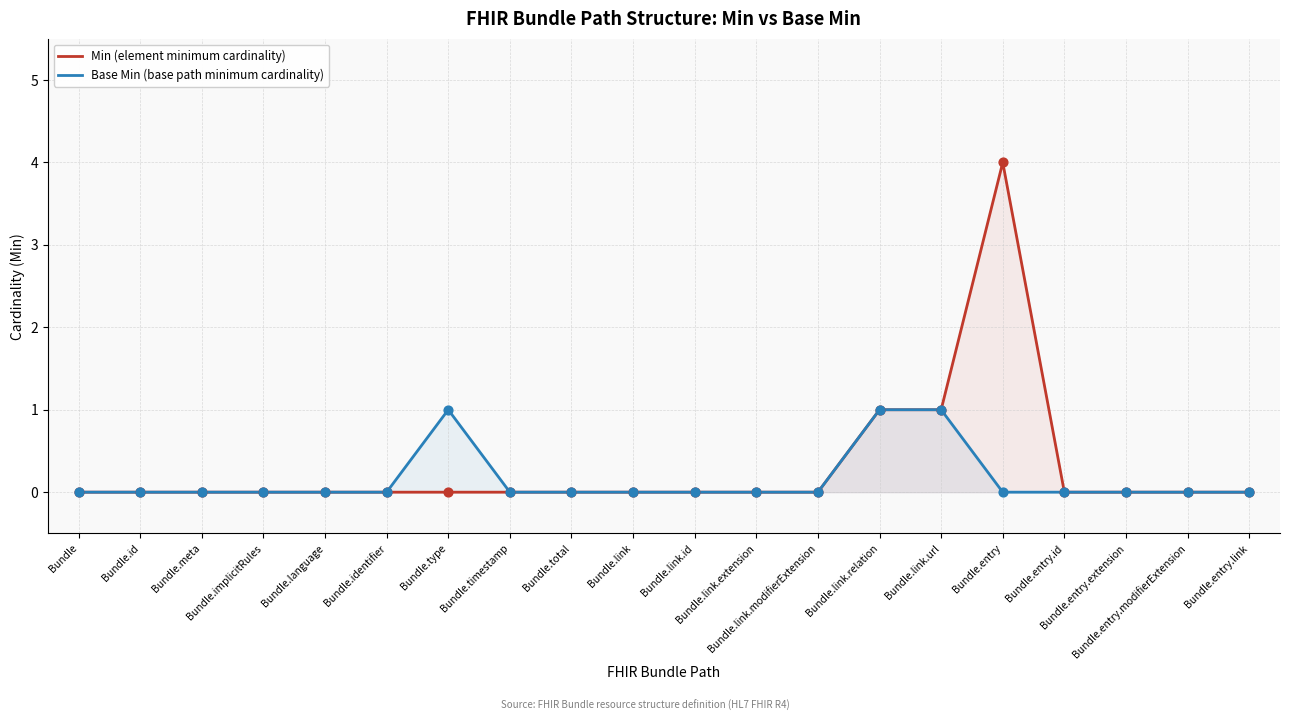

What are all the series names shown in the legend?

Min (element minimum cardinality), Base Min (base path minimum cardinality)